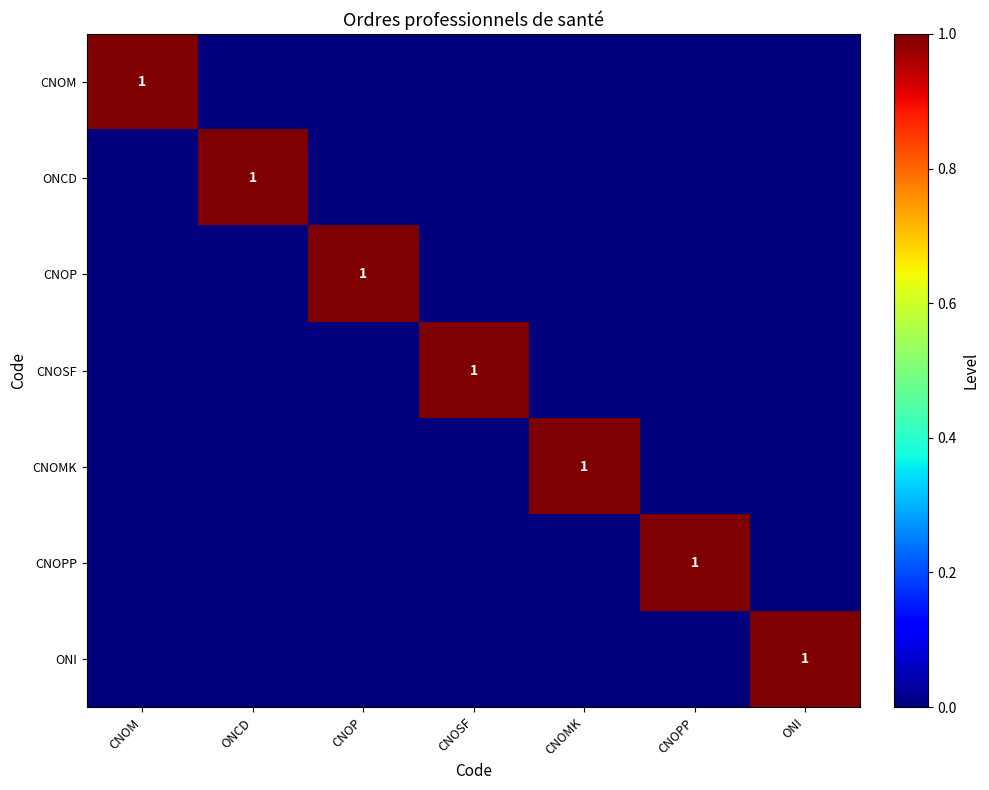

How many positive values does the CNOMK series have?

1